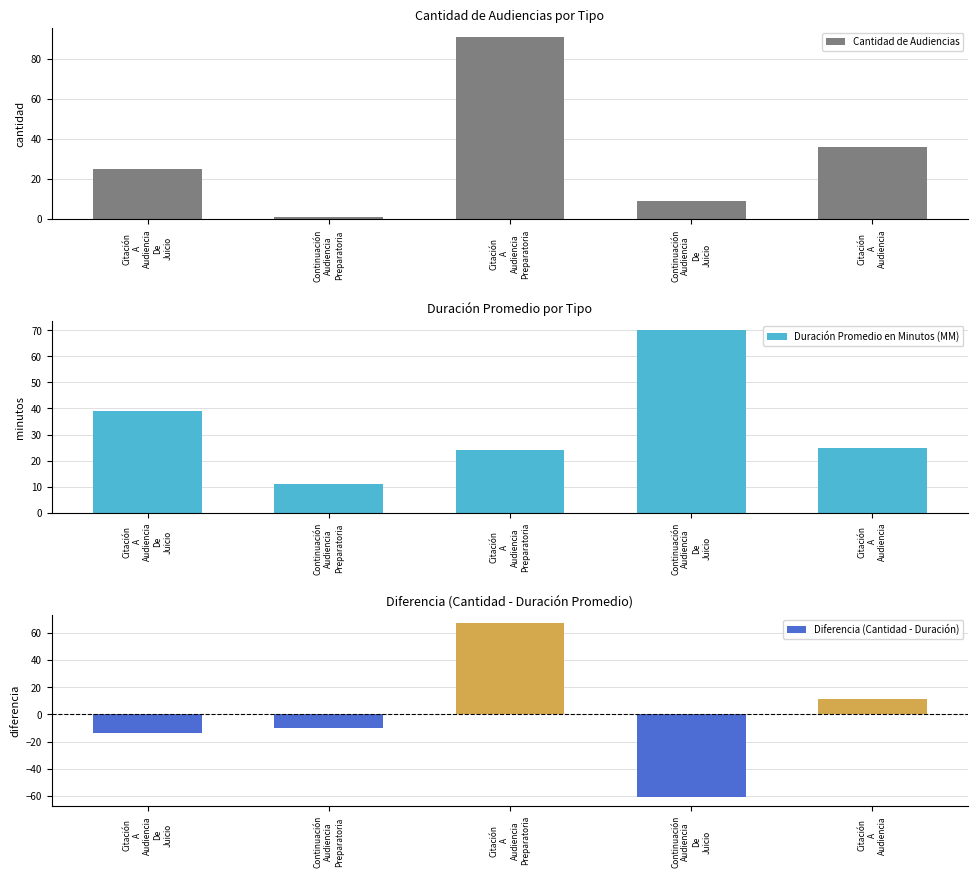

True or false: Diferencia (Cantidad - Duración) has a value of 17 at Citación
A
Audiencia.

False